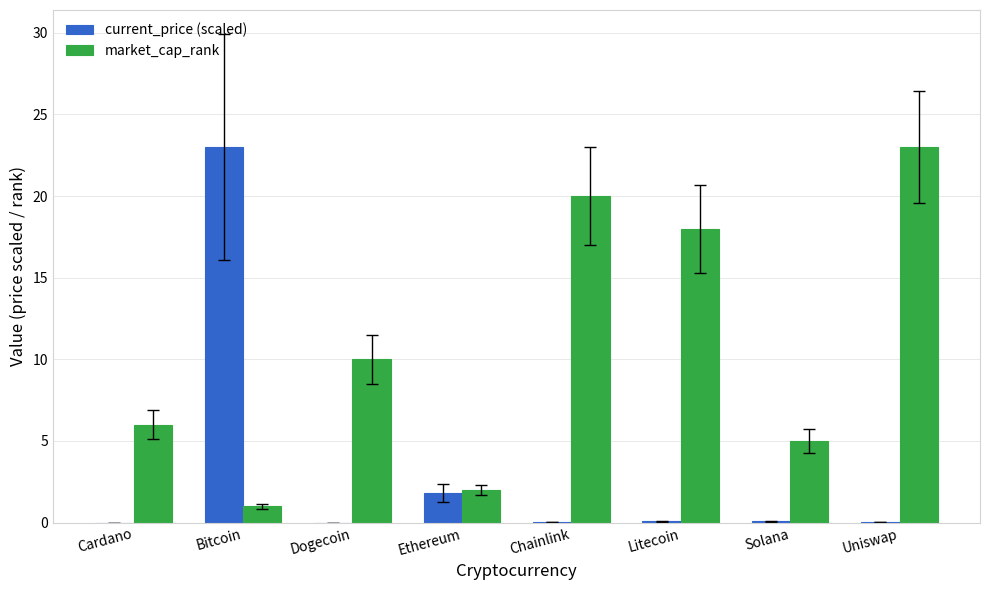

At which label does market_cap_rank reach its peak?

Uniswap